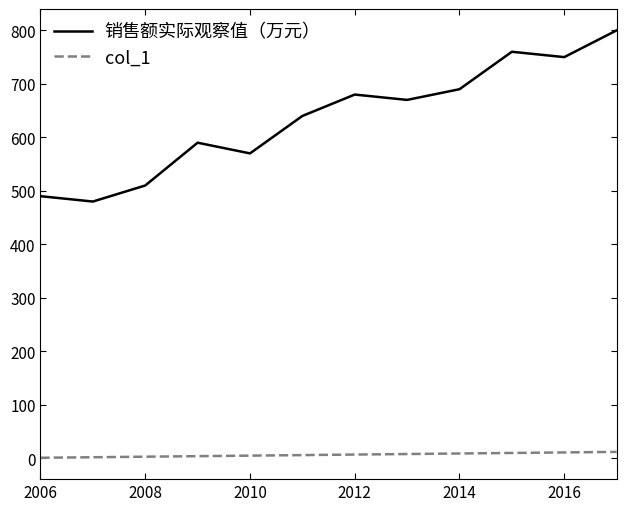

What is the lowest value of the col_1 series?

1